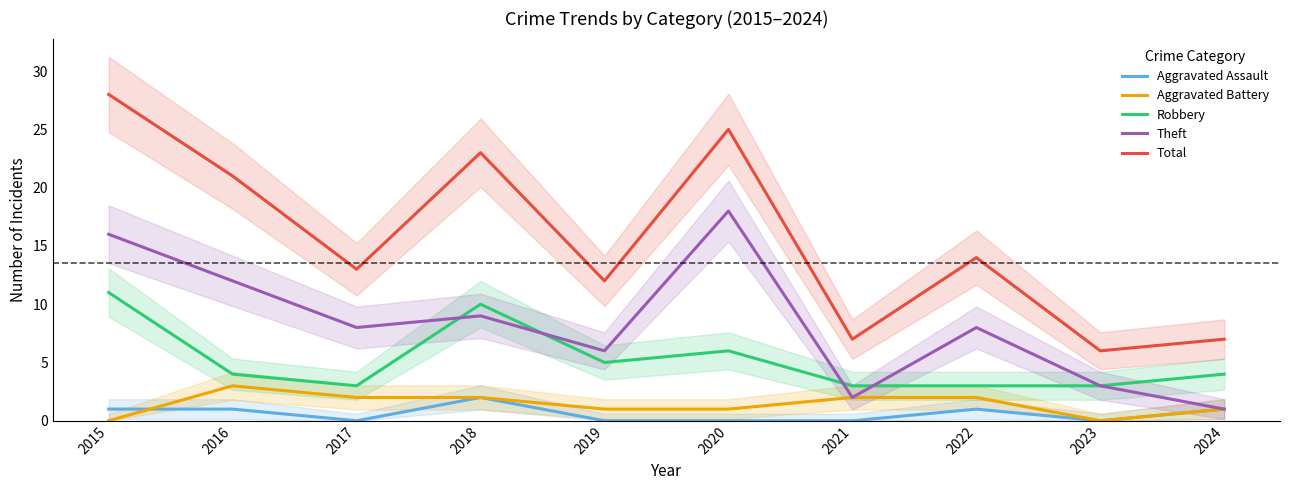

Where is the first local maximum for Aggravated Battery?

2016